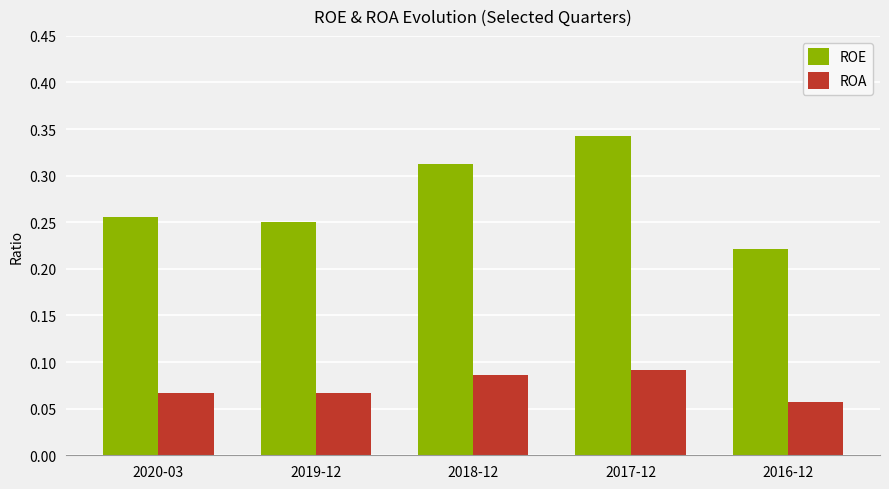

Which category has the highest value across all series?

2017-12